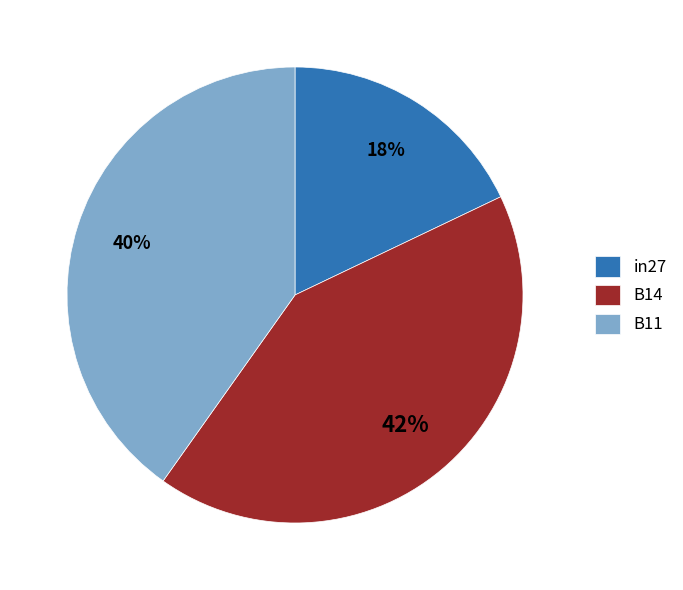

To the nearest percent, what is the combined percentage of B14 and B11?

82%